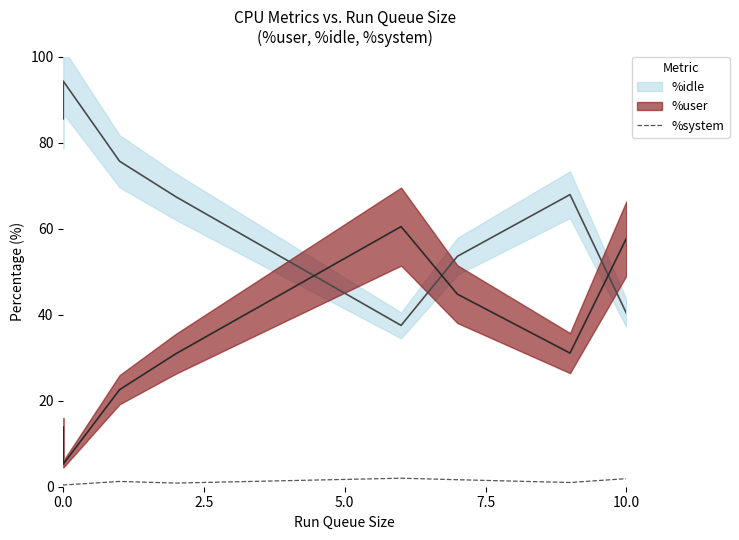

How many values exceed 1?

4